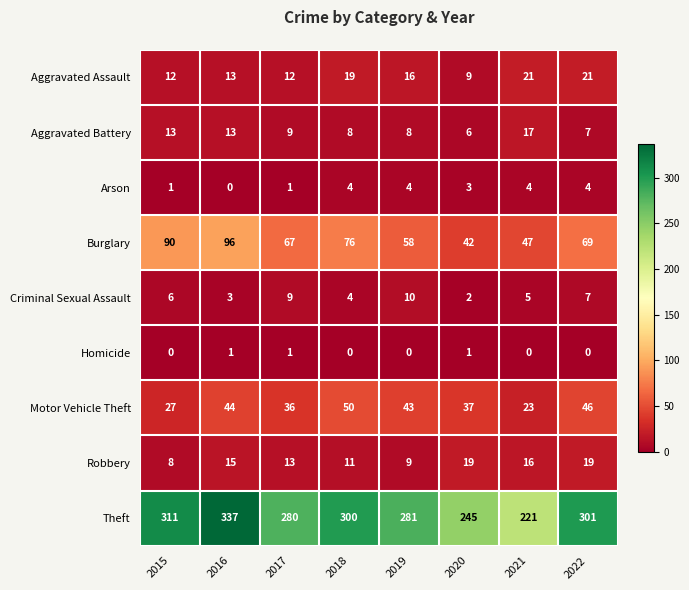

True or false: Theft has a value of 334 at 2021.

False